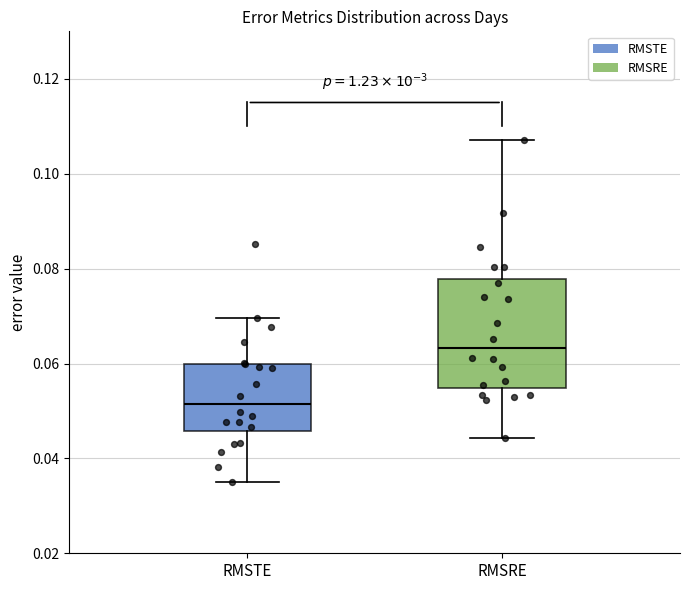

Where does the lower whisker of the box for RMSRE end on the y-axis? The values are not printed on the chart, so give them approximately, as read against the axis.

0.044